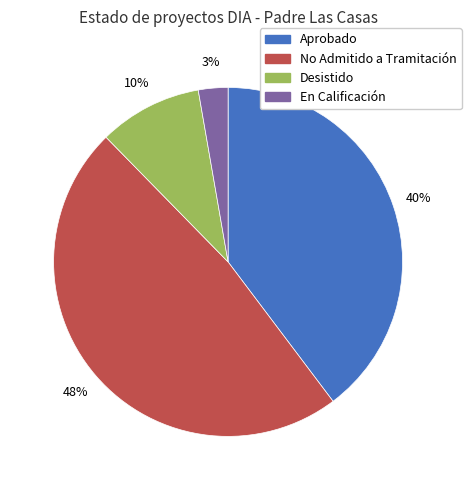

To the nearest percent, what is the average slice percentage?

25%